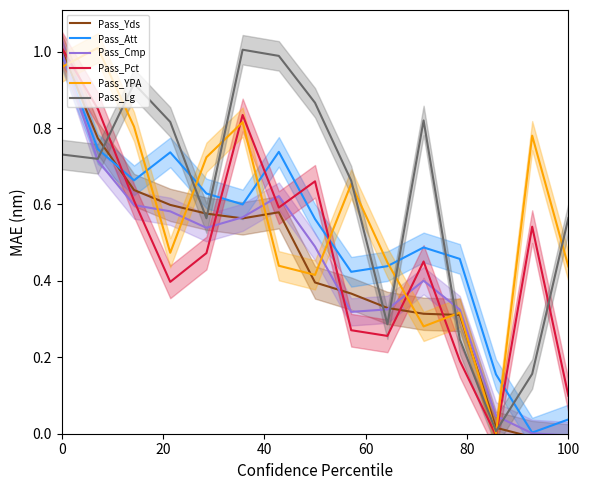

What is the value of the Pass_Yds point at the 5th from the left?

0.6